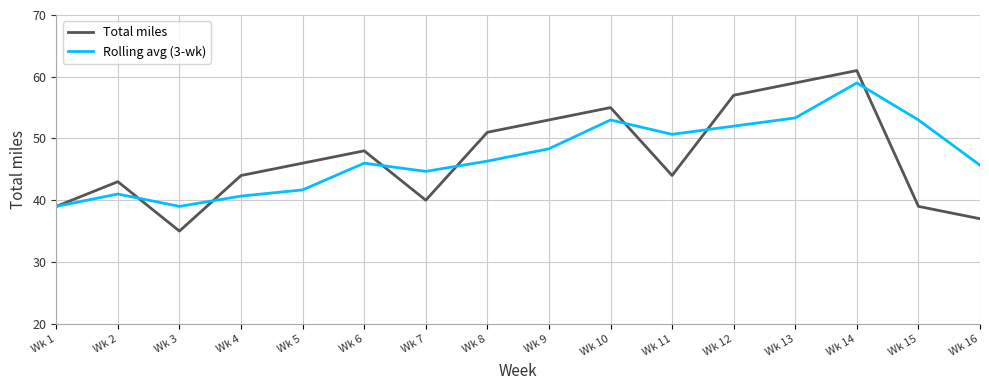

Does the chart have visible grid lines?

Yes